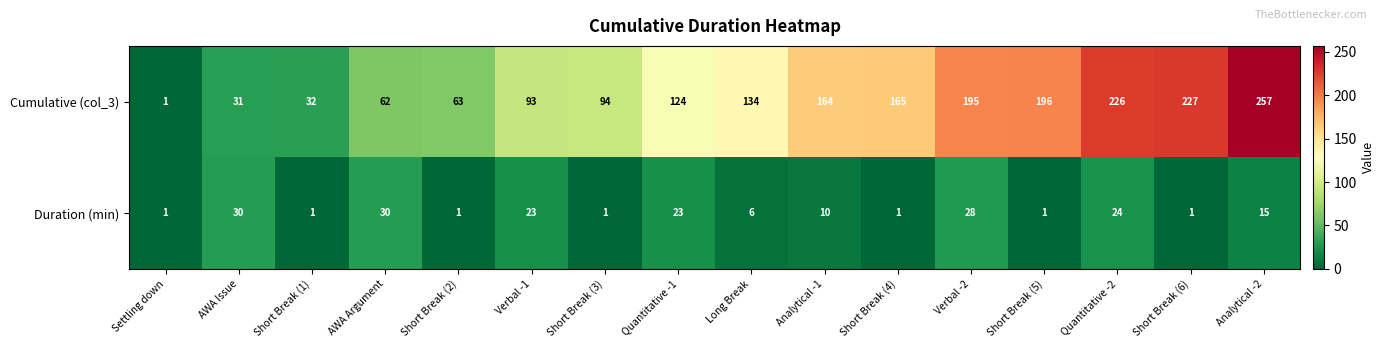

Where does the Duration (min) series first go above 10?

AWA Issue